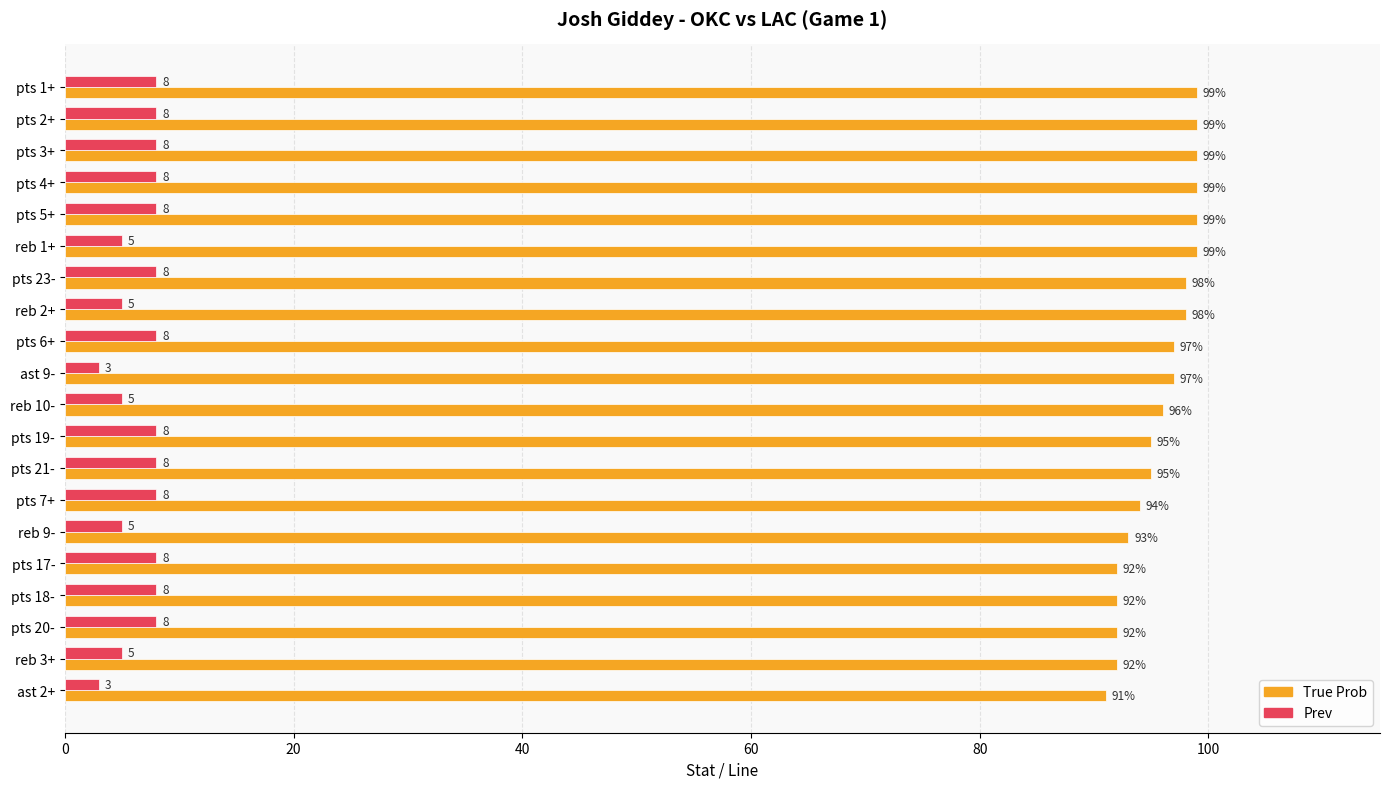

True or false: Prev has a value of 3 at pts 19-.

False